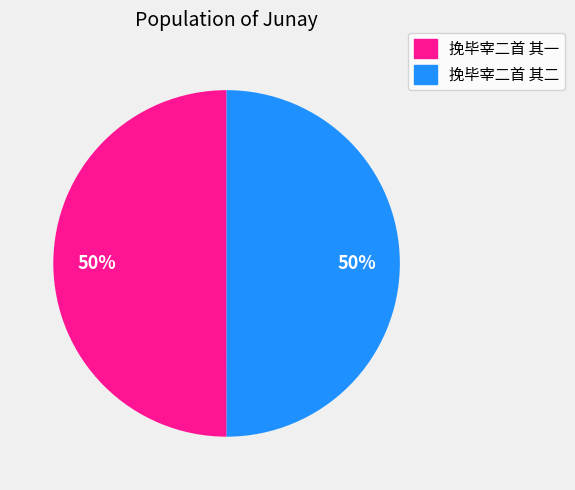

What is the ratio of the value at 挽毕宰二首 其二 to the value at 挽毕宰二首 其一?

1.0